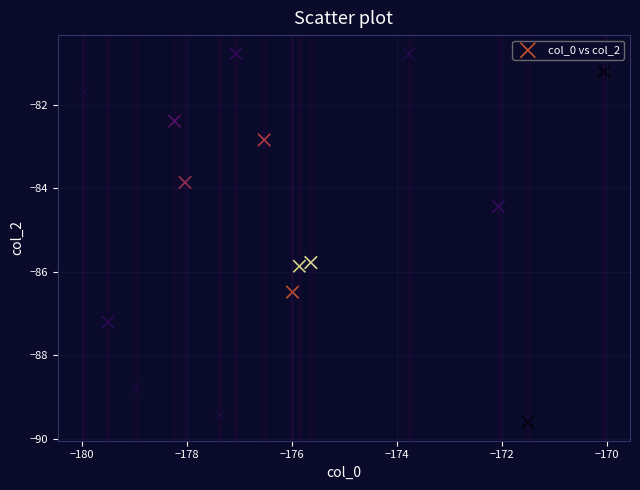

What is the range of X values (max minus min)?

9.9